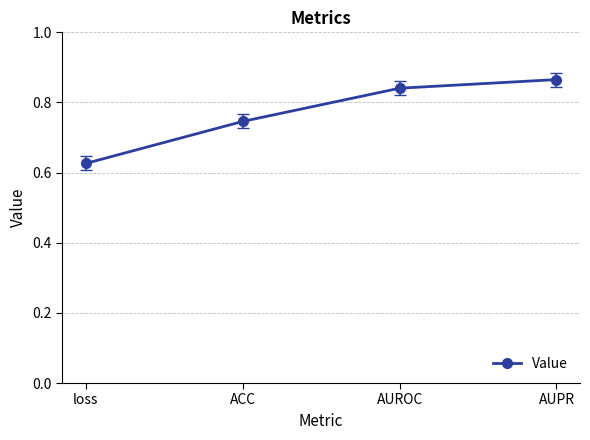

The chart shows a value of 1.2 at AUROC. True or false?

False